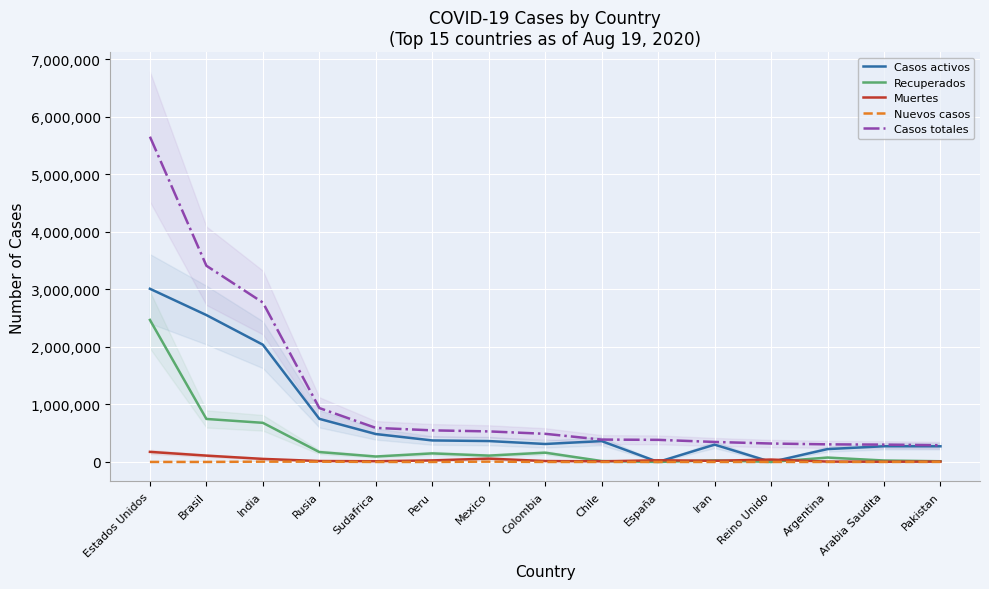

What is the total value across all series at Colombia?

978244